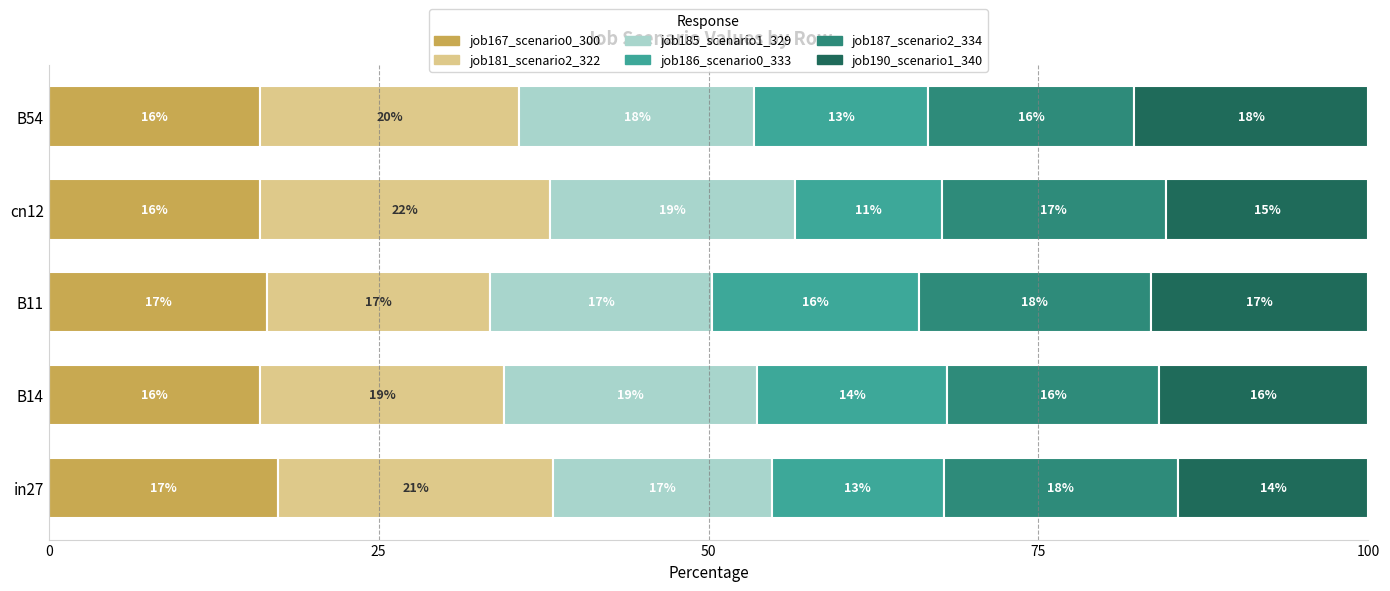

What is the highest value of the job167_scenario0_300 series?

17.4